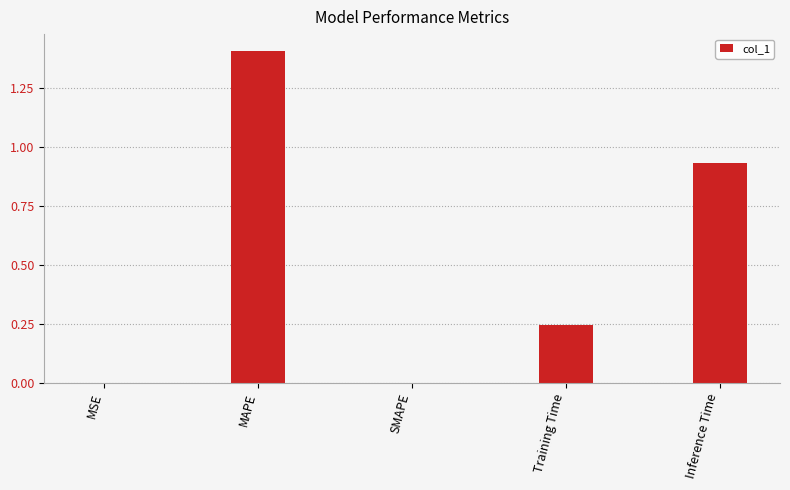

What is the greatest value displayed?

1.4